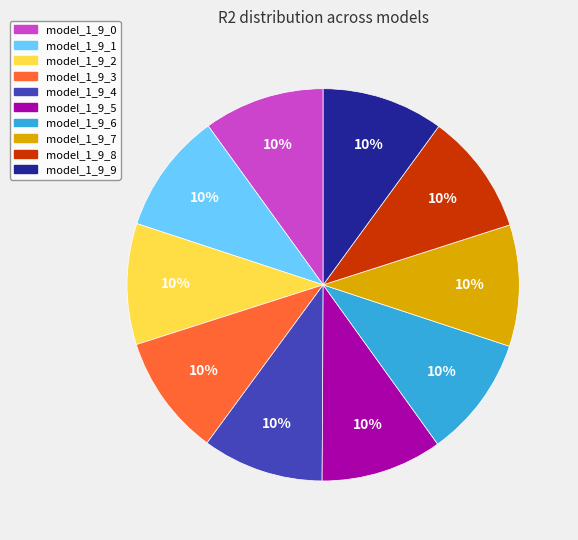

To the nearest percent, what percentage of the pie is model_1_9_0?

10%